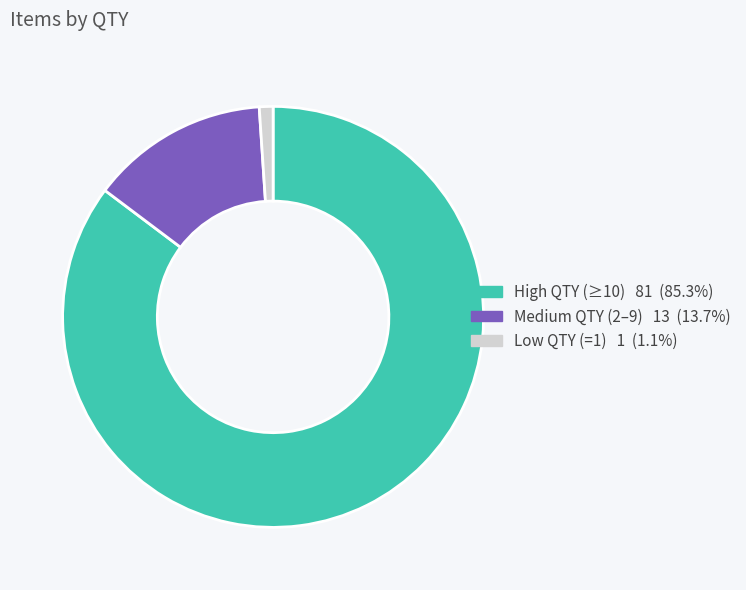

Is there a majority slice in this chart?

Yes